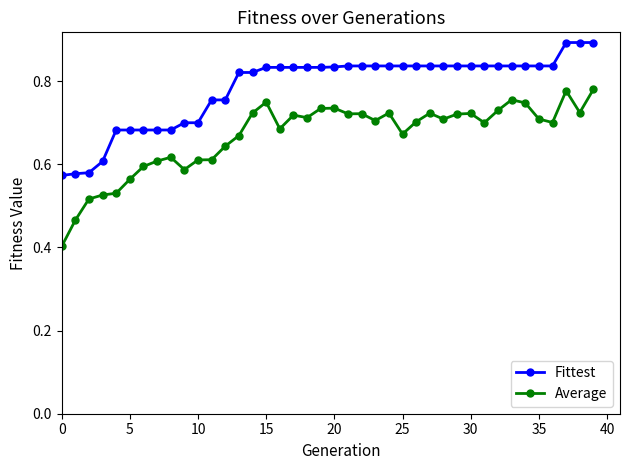

At how many categories does at least one series exceed 0?

40